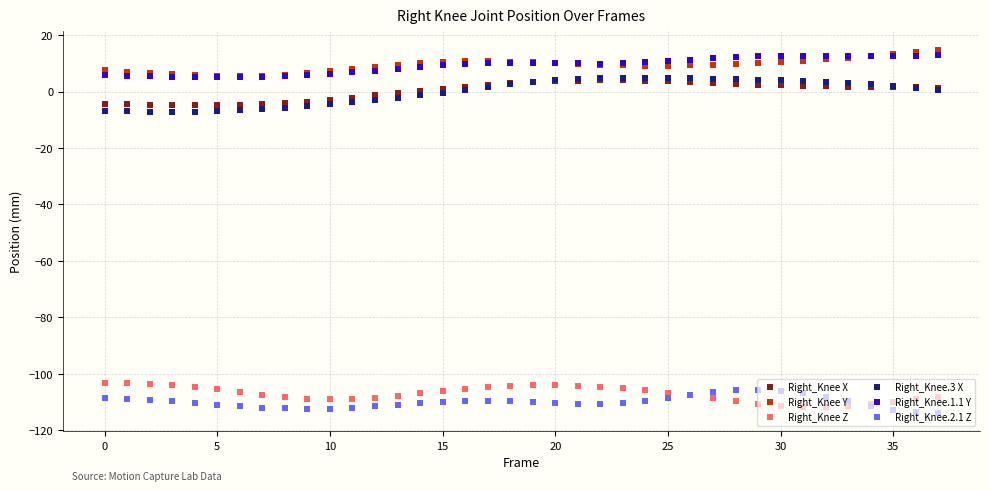

True or false: Right_Knee.1.1 Y and Right_Knee Z cross at least once.

False